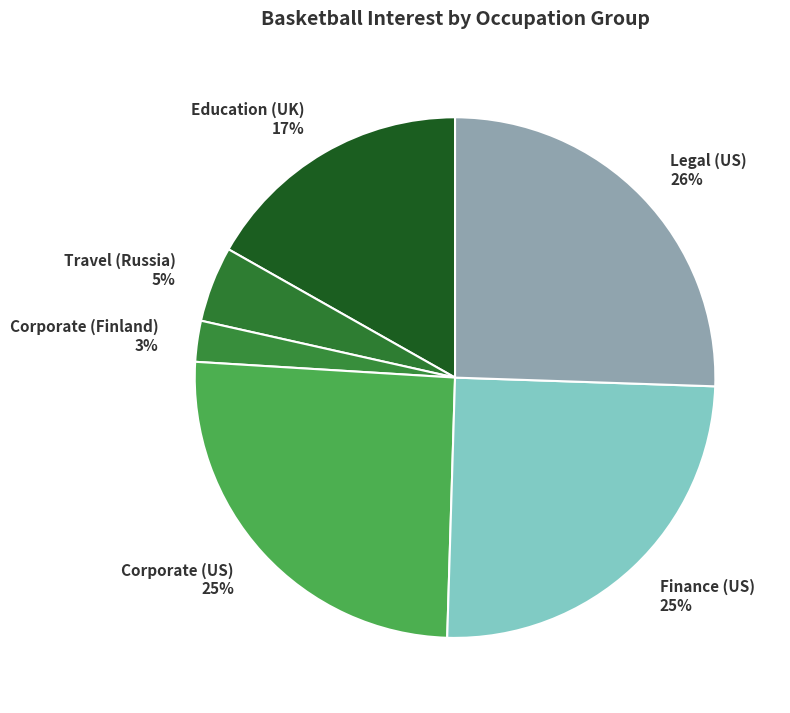

How many slices are in this pie chart?

6